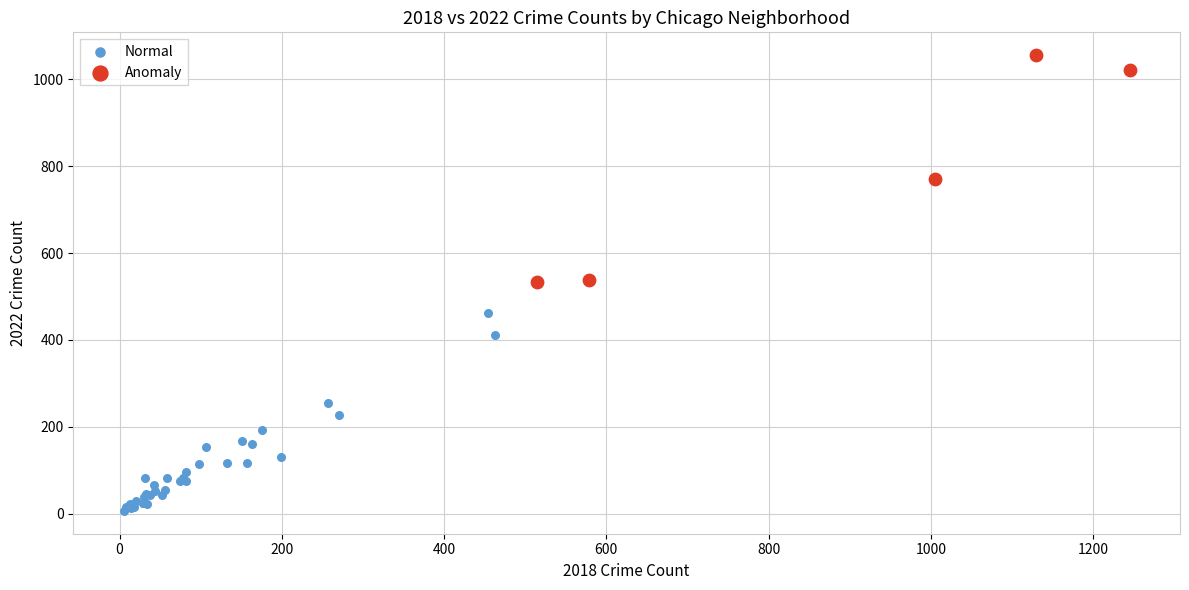

Which series reaches the maximum Y coordinate?

Anomaly